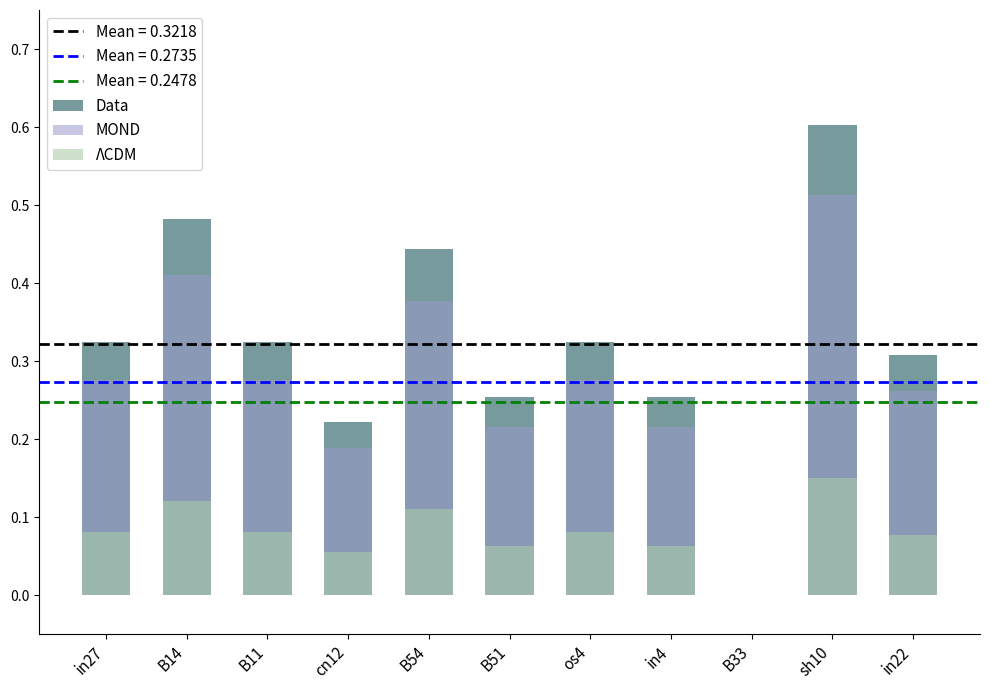

What is the total value across all series at B51?

0.5